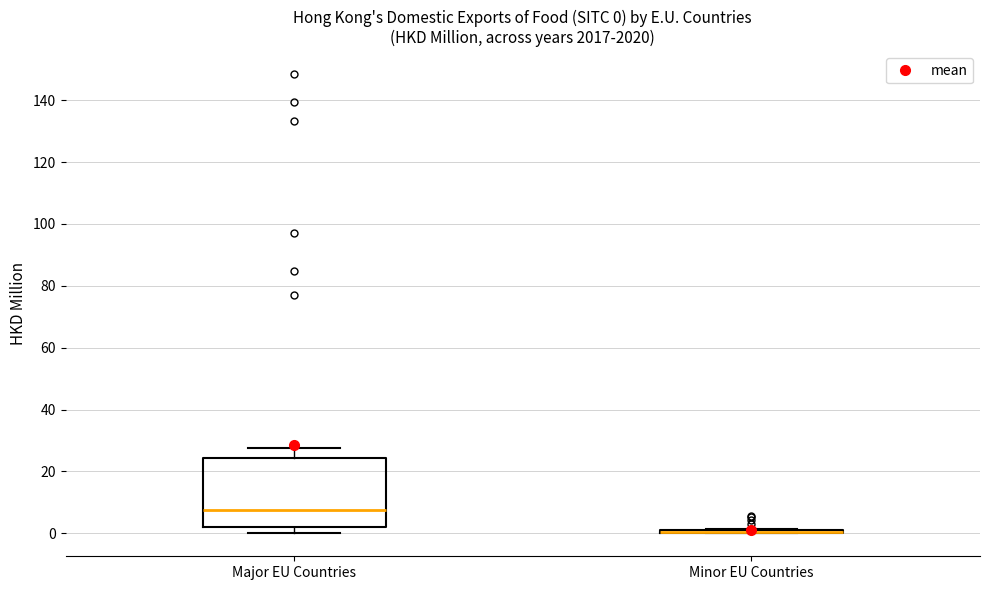

Which box is the tallest, from its lower edge to its upper edge?

Major EU Countries